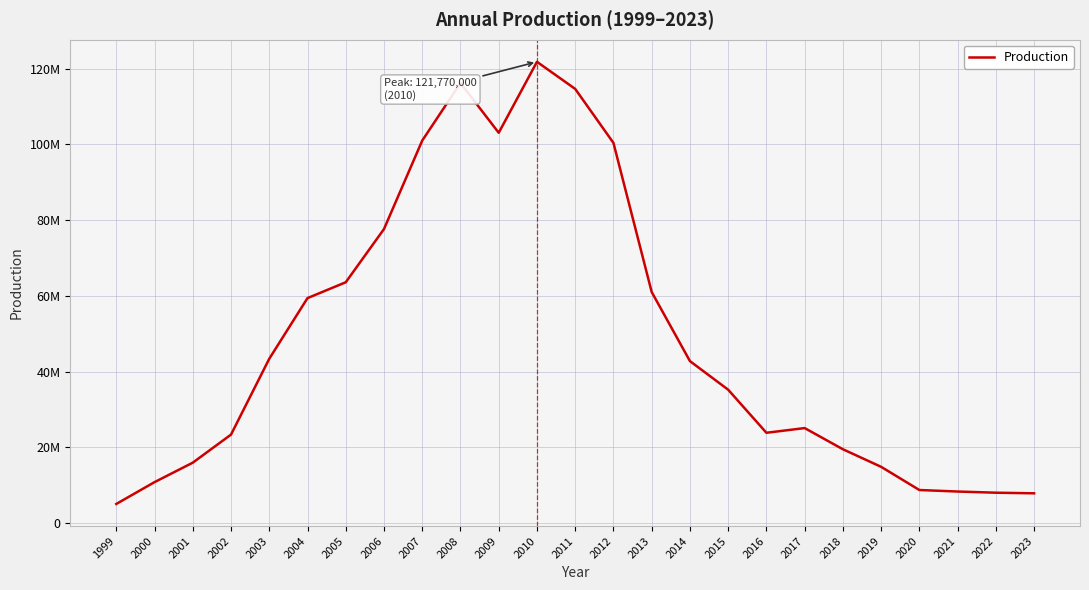

Reading left to right, list all the values displayed in this chart.

5060000	10820000	15960000	23370000	43390000	59400000	63580000	77630000	100980000	116170000	103040000	121770000	114620000	100370000	61010000	42770000	35220000	23850000	25090000	19500000	14860000	8740000	8340000	8030000	7870000